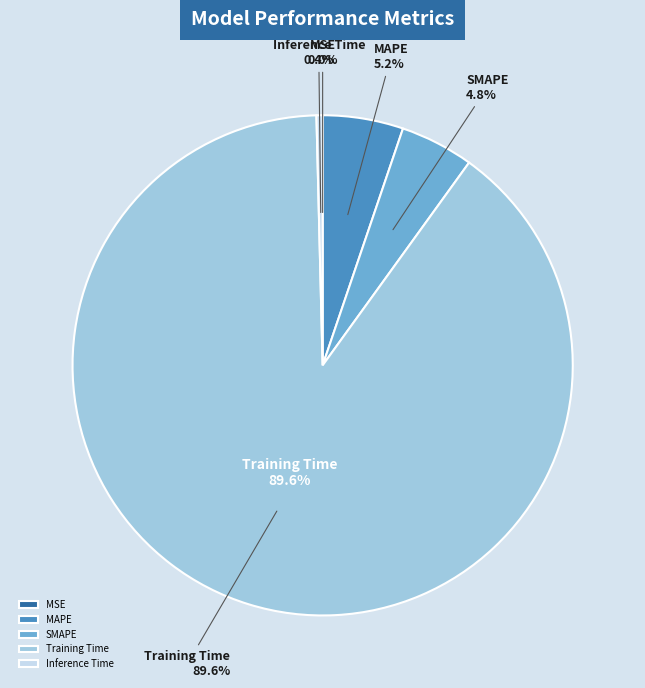

Which slice is the largest?

Training Time